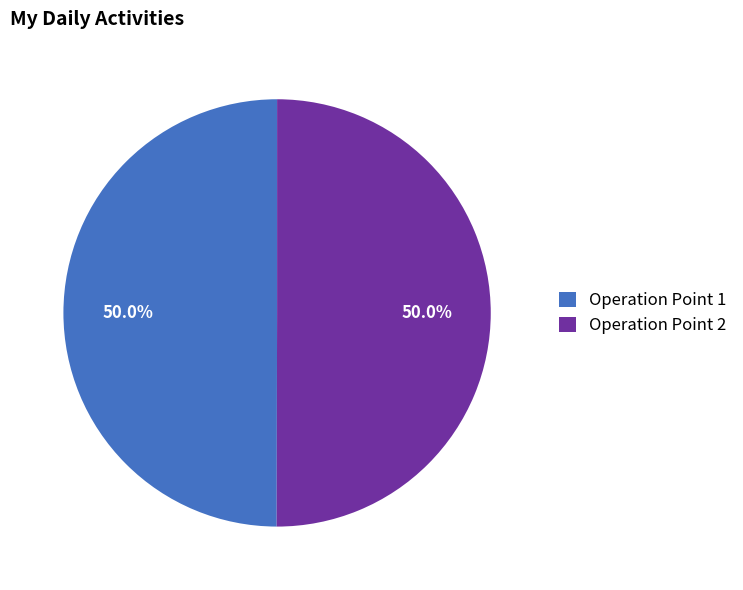

Is it true that Operation Point 1 is 50% of the pie?

True